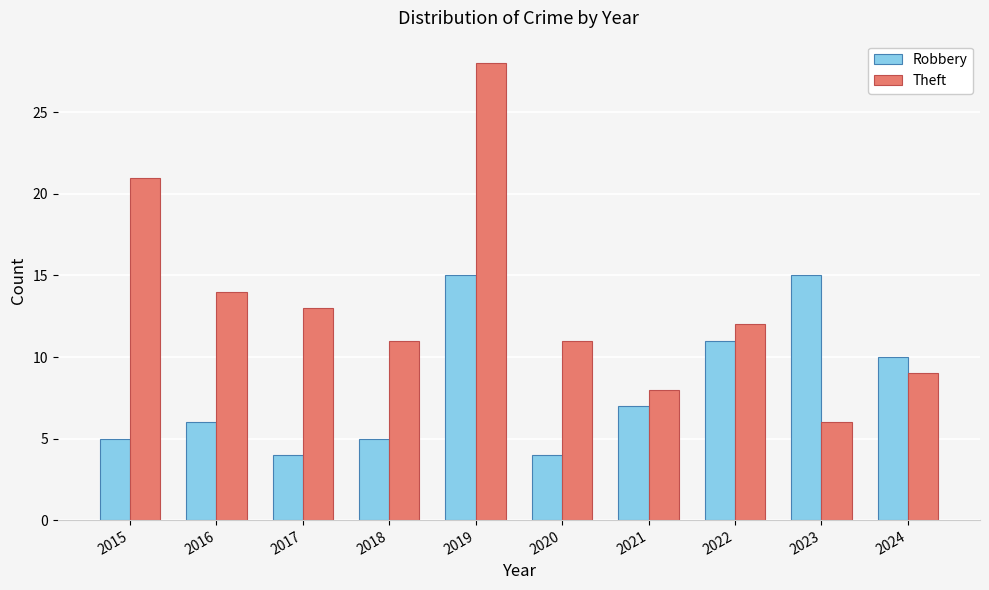

Rank the series at 2017 from lowest to highest value.

Robbery, Theft